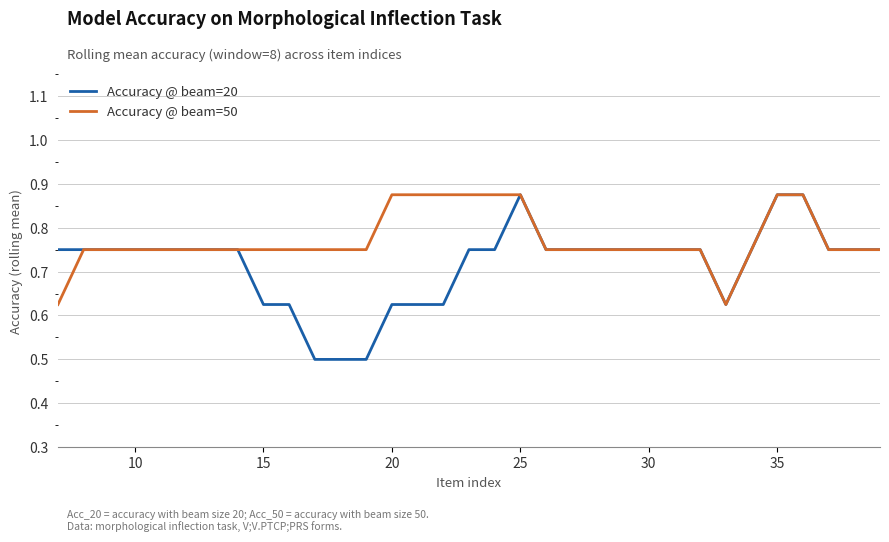

What is the sum of all Accuracy @ beam=50 values?

25.5